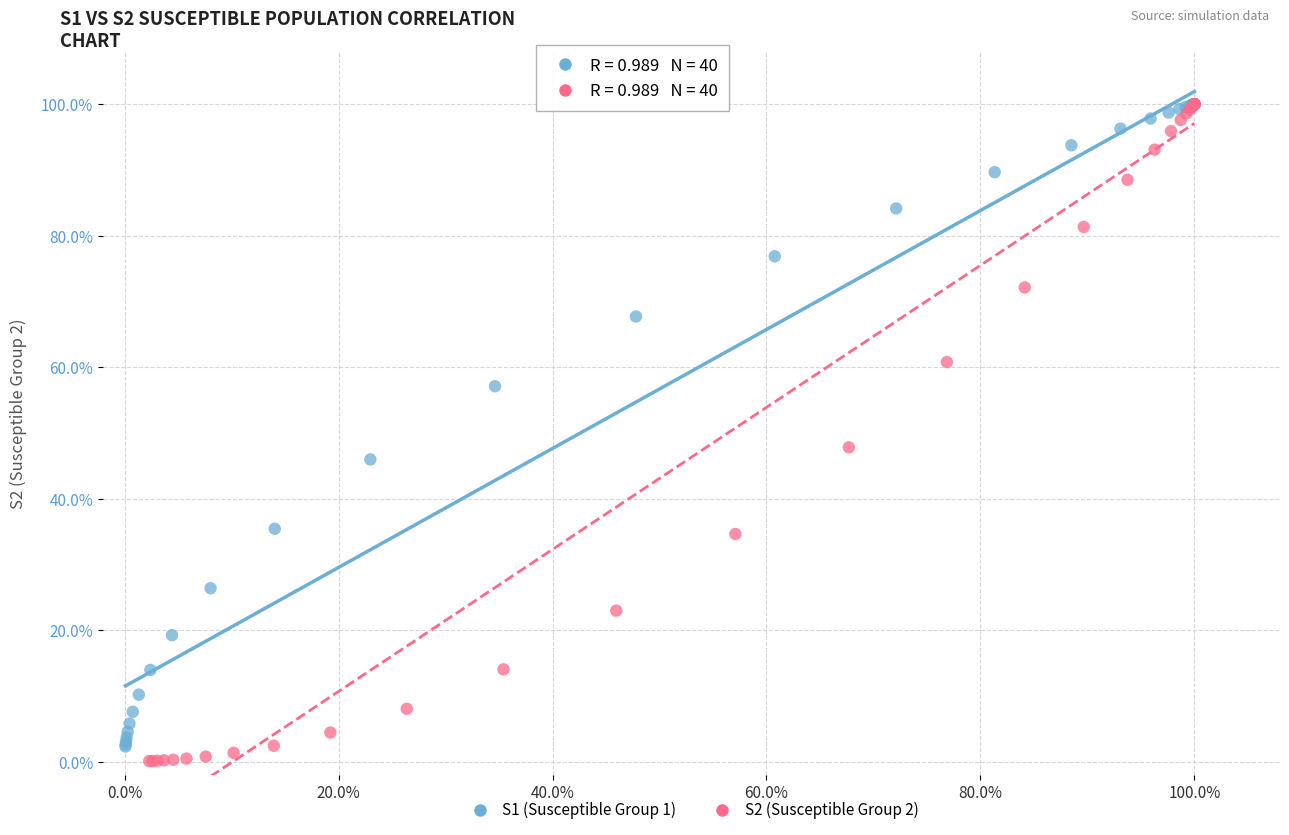

Which series contains the lowest Y value?

S2 (Susceptible Group 2)